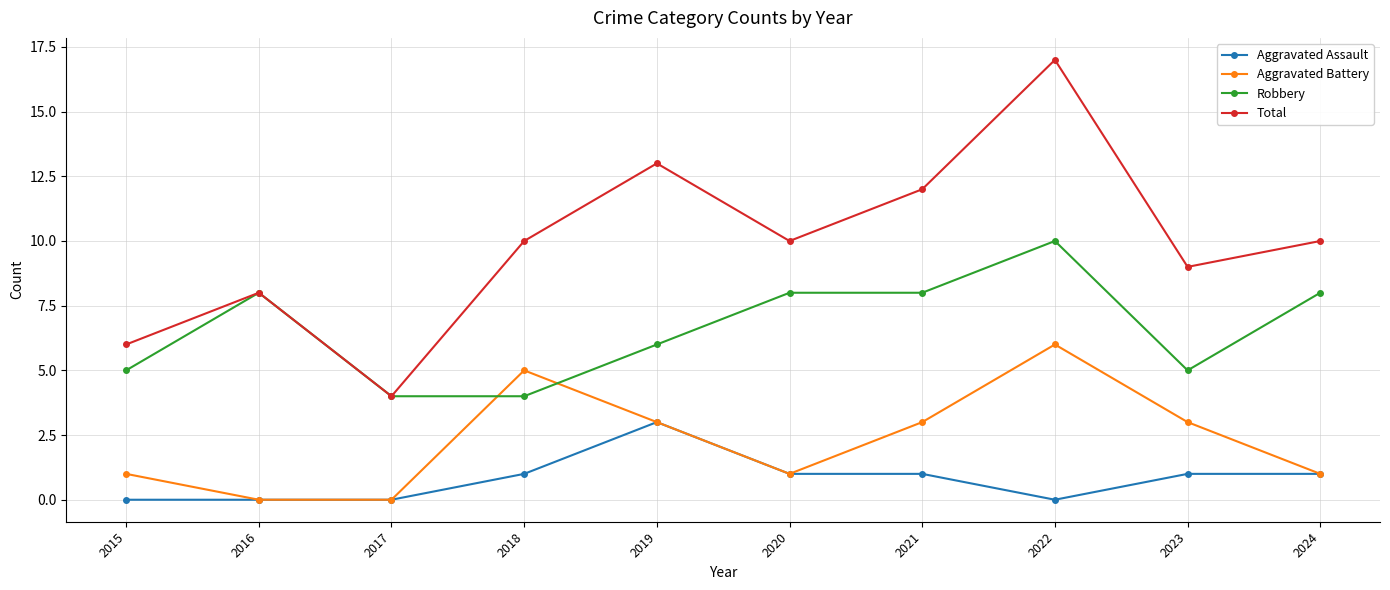

True or false: Robbery and Aggravated Assault cross at least once.

False